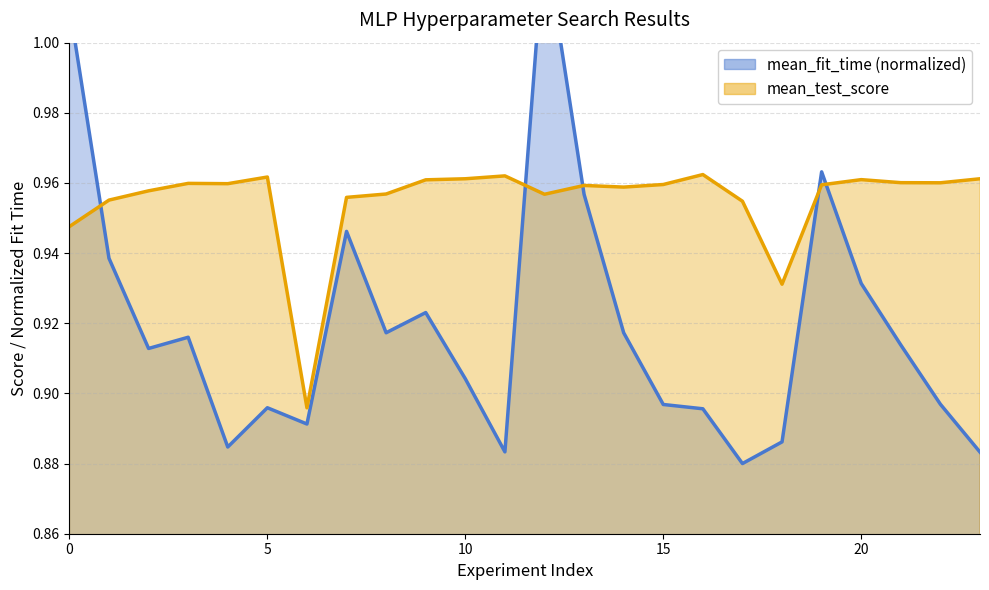

Between which two adjacent categories do mean_fit_time and mean_test_score first intersect?

0 and 1